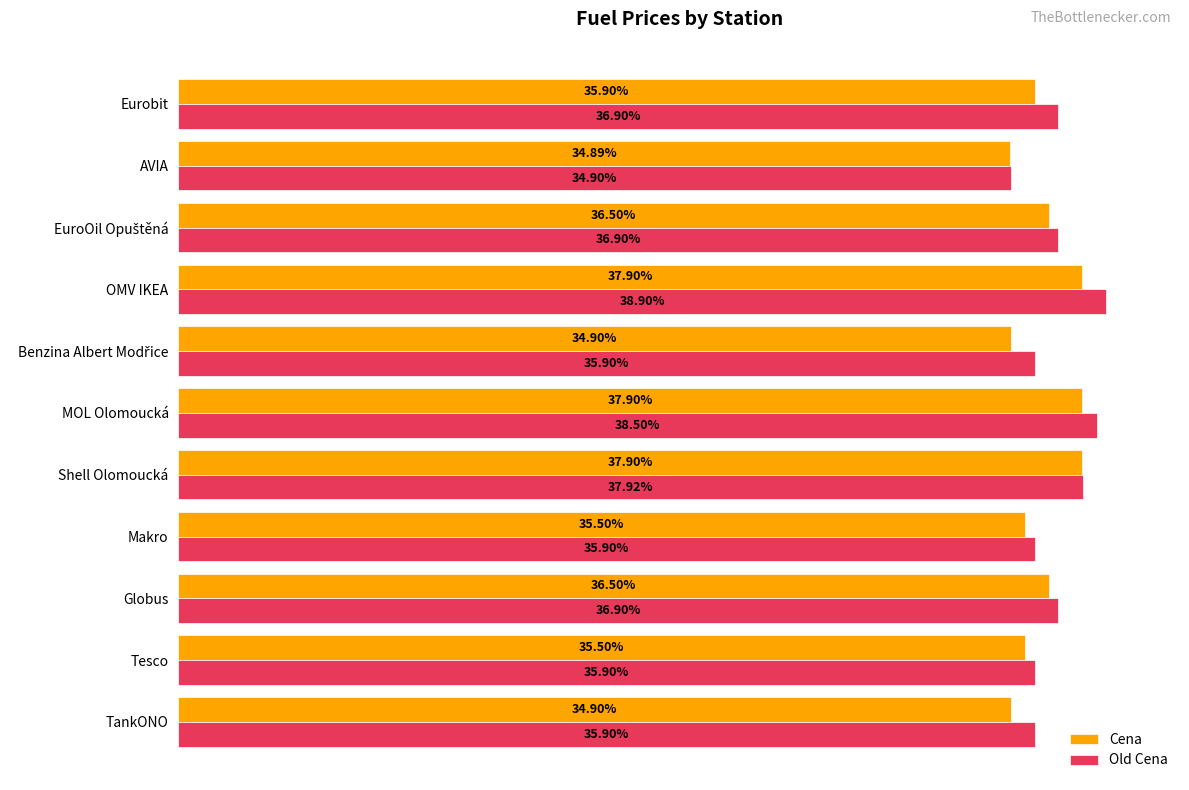

At which category is the sum across all series the highest?

OMV IKEA